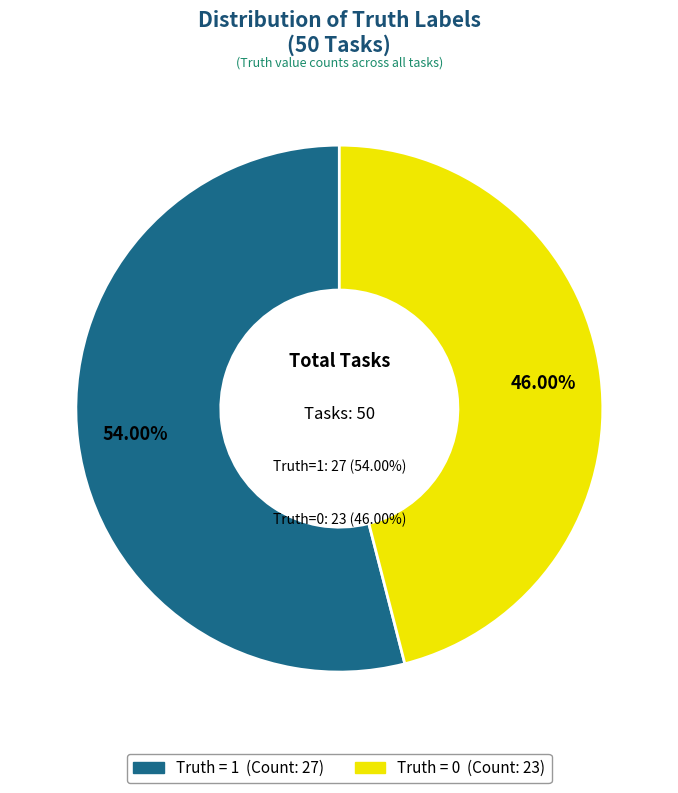

To the nearest percent, what portion does 1 (Truth = 1) represent?

54%